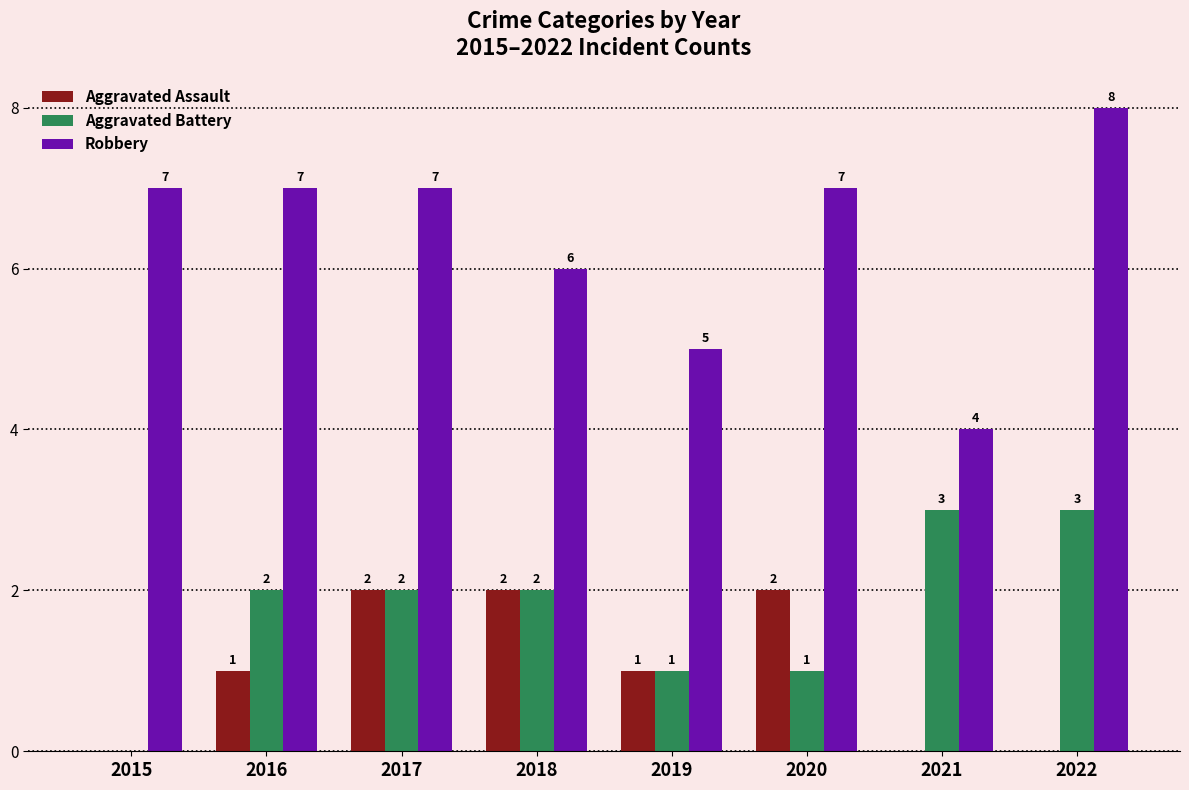

What is the approximate value of Robbery at 2021?

4